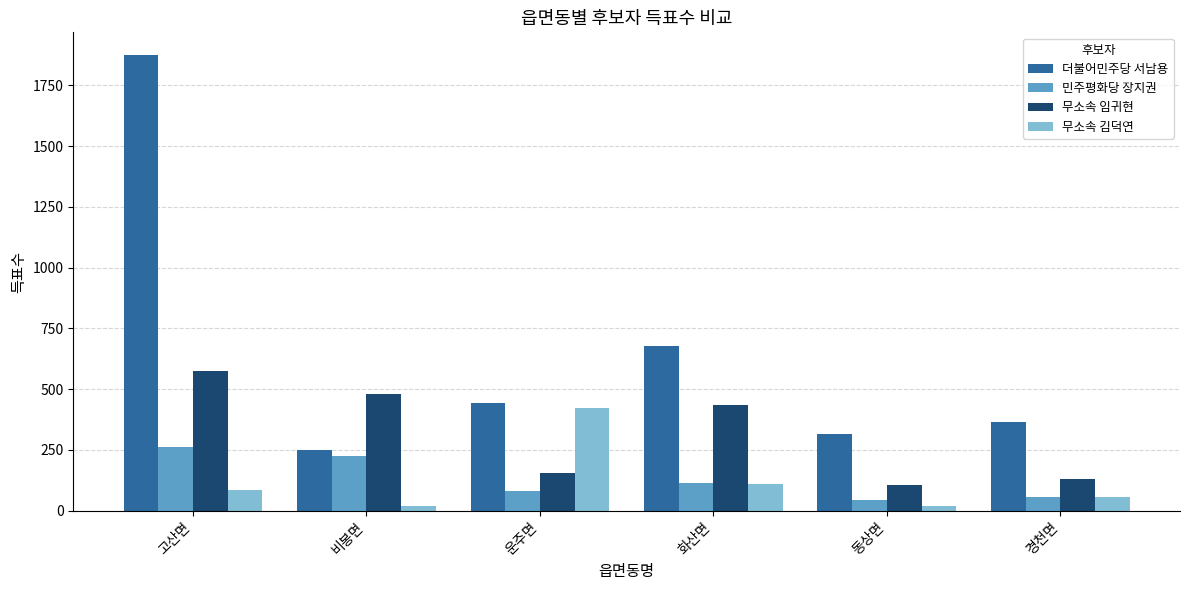

Read the 무소속 김덕연 value at 고산면, to the nearest 50.

100